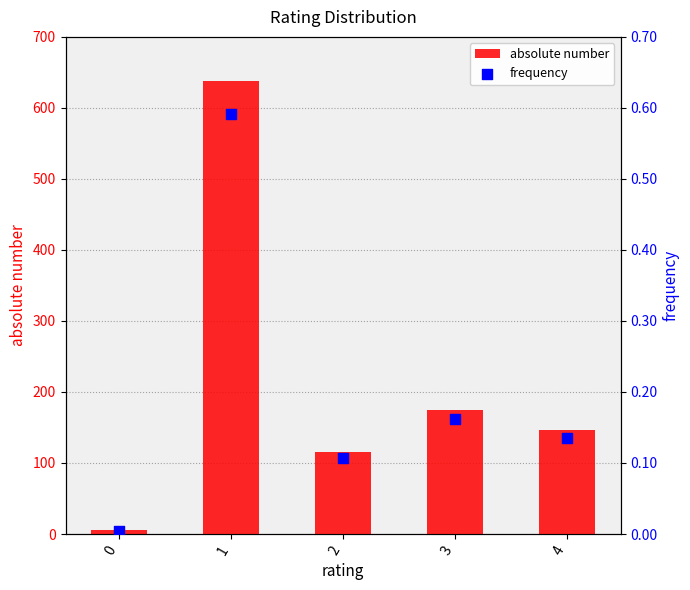

Which series has the largest Y range (max minus min)?

absolute number